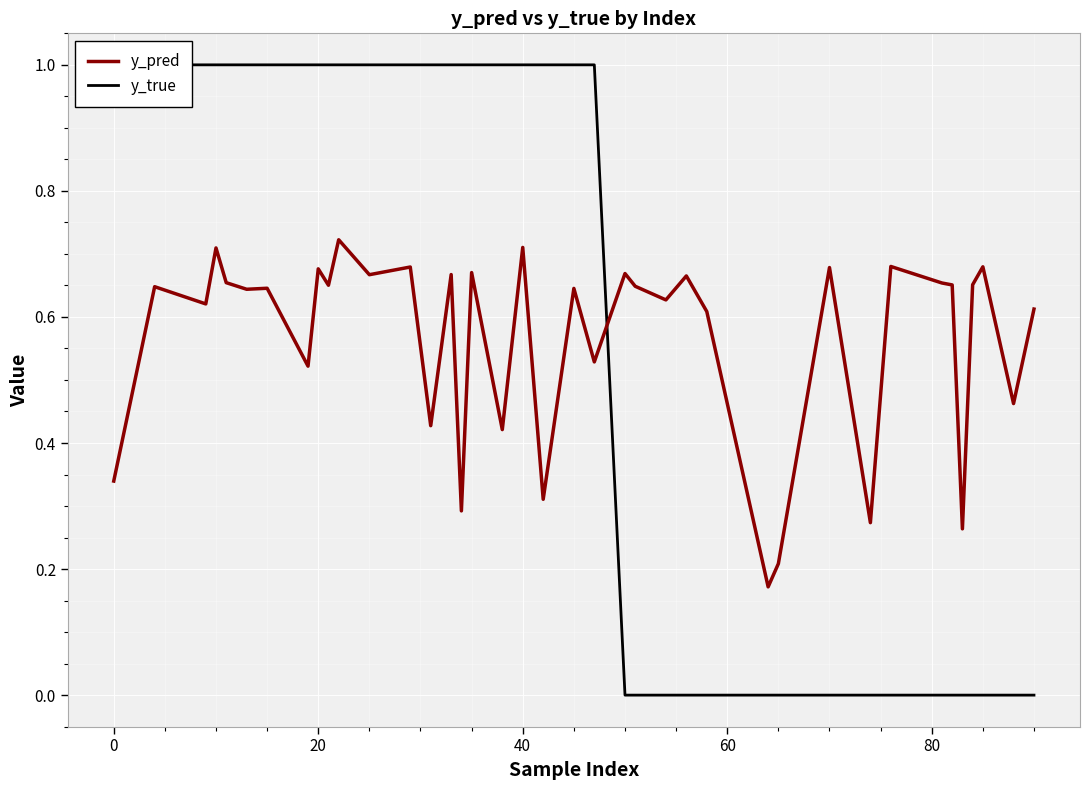

Reading right to left, list all the values displayed in this chart.

y_pred: 0.6	0.5	0.7	0.7	0.3	0.7	0.7	0.7	0.3	0.7	0.2	0.2	0.6	0.7	0.6	0.6	0.7	0.5	0.6	0.3	0.7	0.4	0.7	0.3	0.7	0.4	0.7	0.7	0.7	0.7	0.7	0.5	0.6	0.6	0.6	0.7	0.7	0.6	0.6	0.3
y_true: 0.0	0.0	0.0	0.0	0.0	0.0	0.0	0.0	0.0	0.0	0.0	0.0	0.0	0.0	0.0	0.0	0.0	1.0	1.0	1.0	1.0	1.0	1.0	1.0	1.0	1.0	1.0	1.0	1.0	1.0	1.0	1.0	1.0	1.0	1.0	1.0	1.0	1.0	1.0	1.0